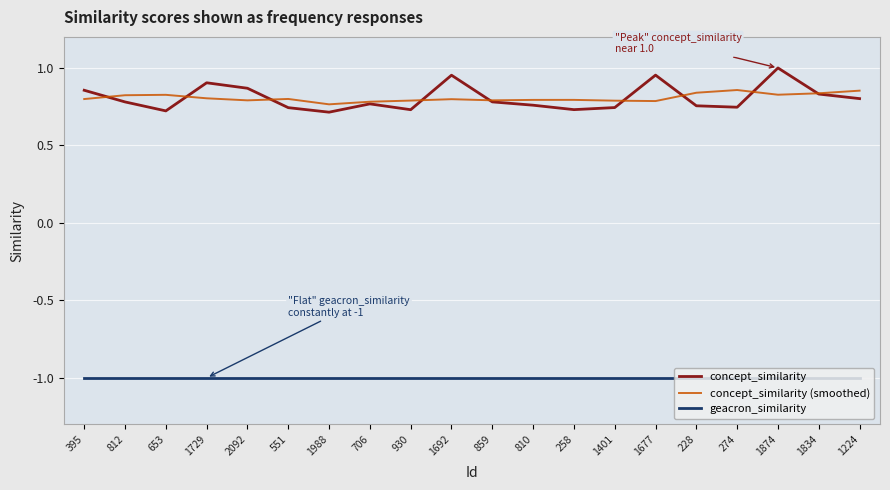

What position from the left is 1224?

20